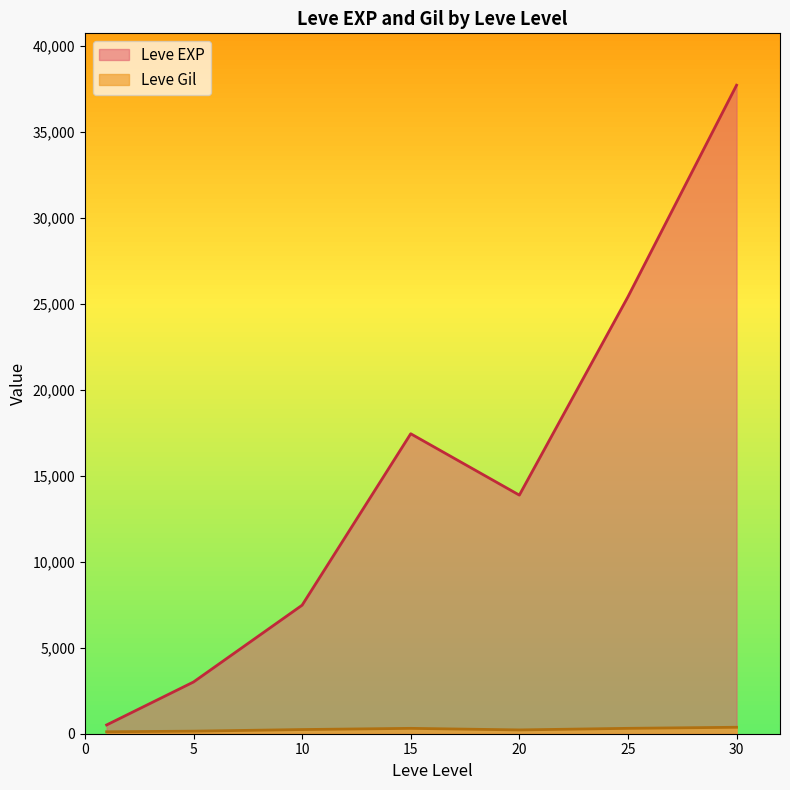

After their last crossing, which series has the higher values: Leve Gil or Leve EXP?

Leve EXP